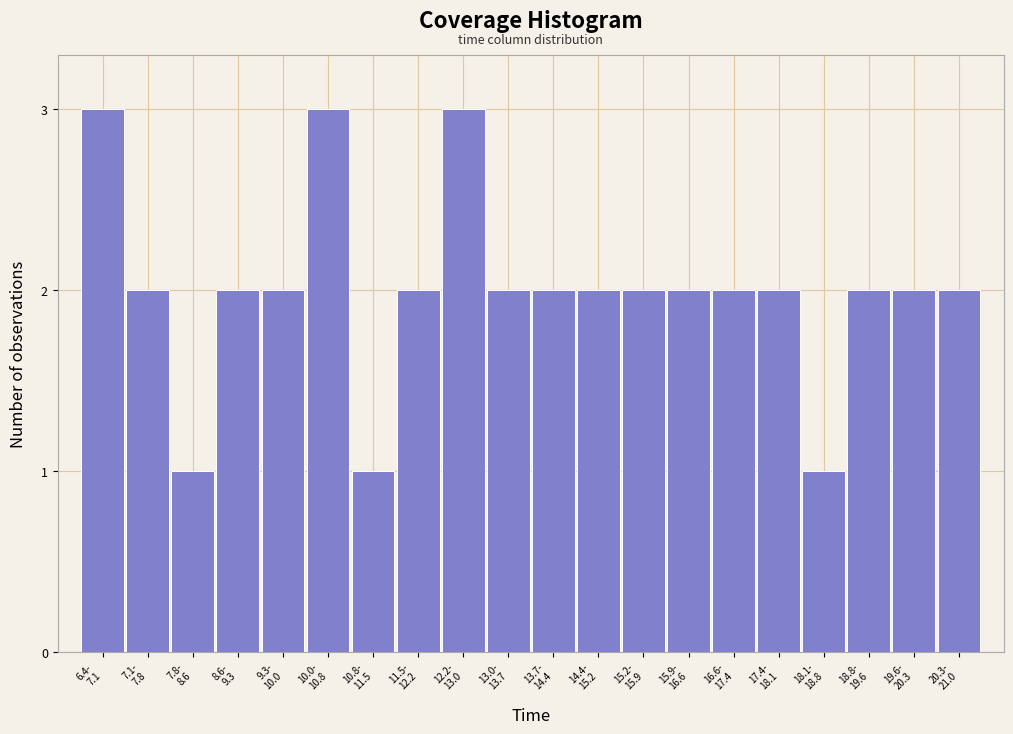

Reading left to right, extract all data points from this chart.

3	2	1	2	2	3	1	2	3	2	2	2	2	2	2	2	1	2	2	2